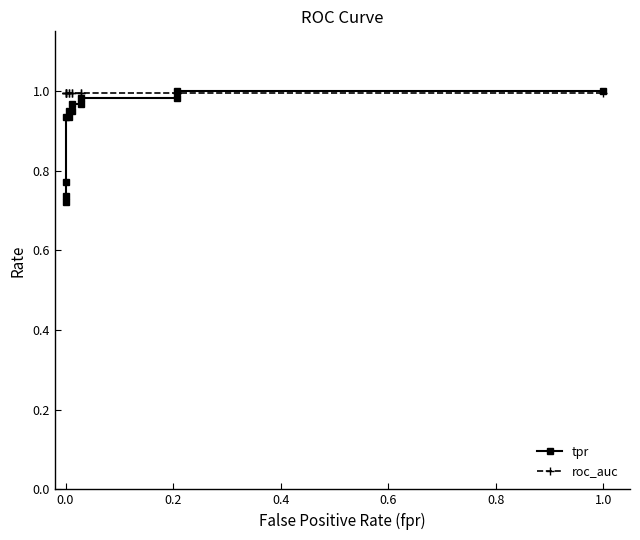

What is the difference between the maximum and minimum values in the tpr series?

0.3